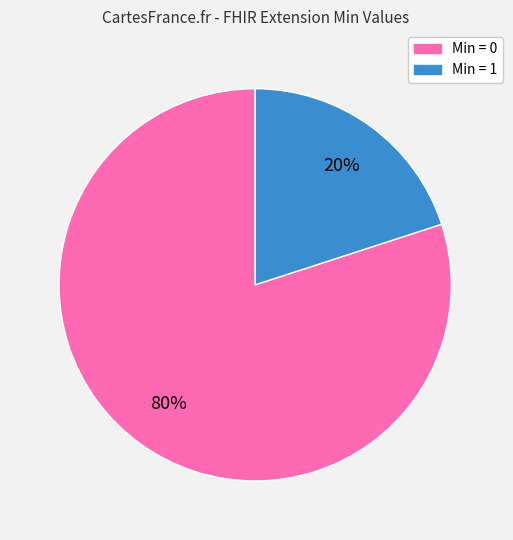

How many segments does this pie chart have?

2